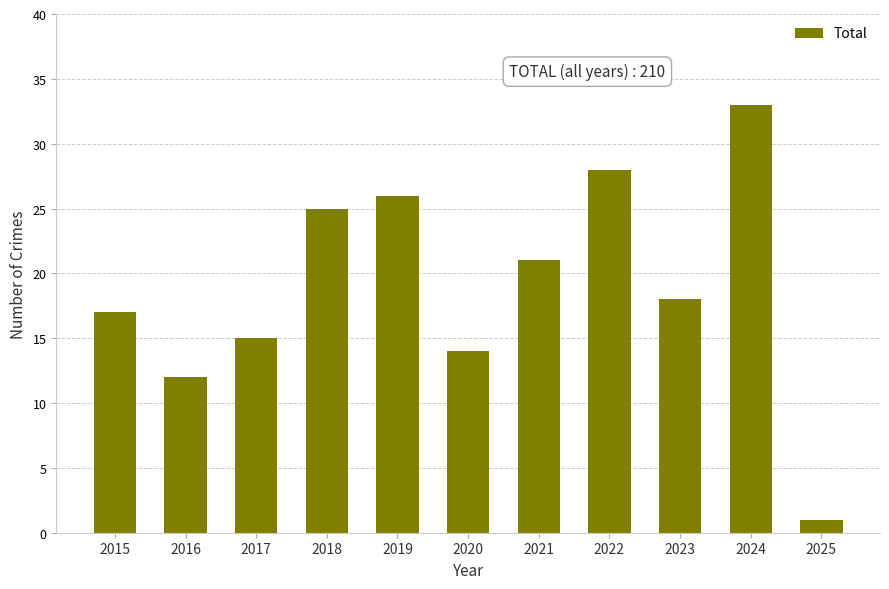

What is the ratio of the value at 2023 to the value at 2021?

0.9